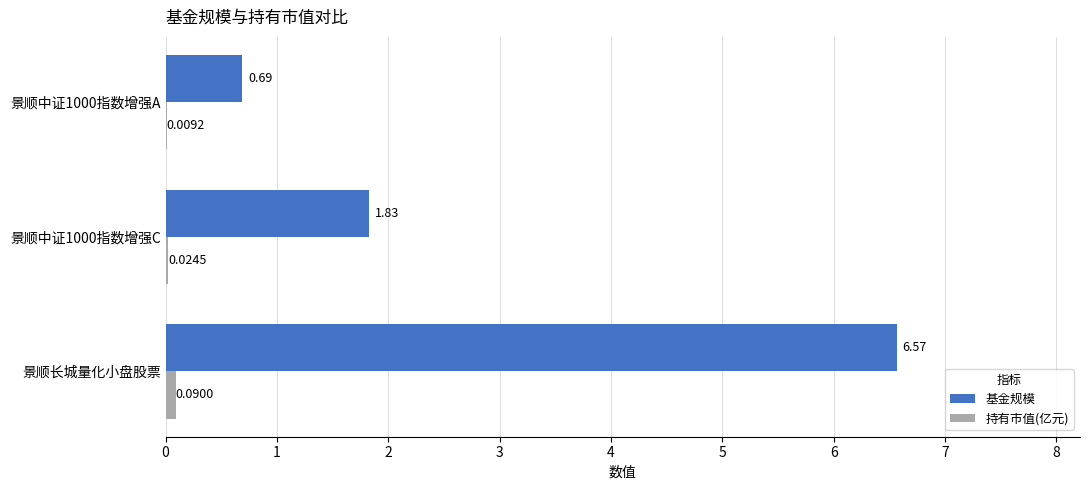

How many values in the 基金规模 series exceed 1?

2